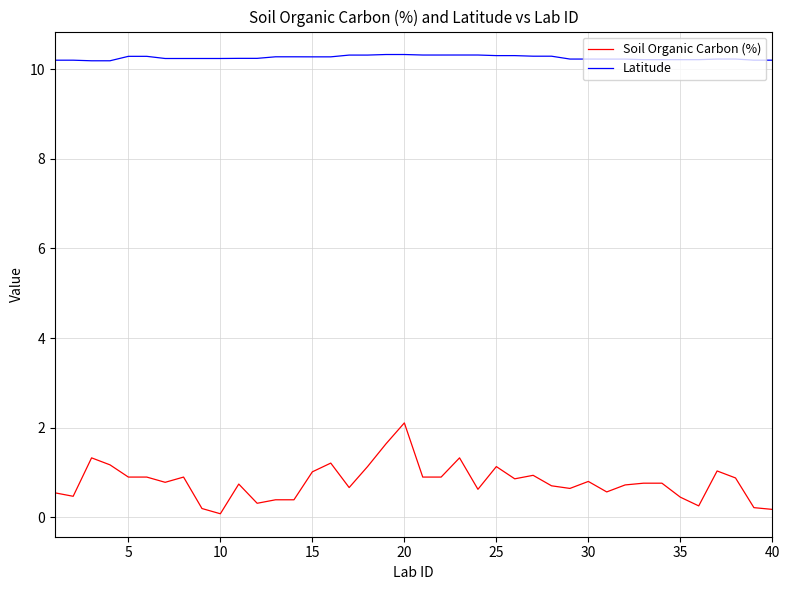

What is the difference between the maximum and minimum values in the Soil Organic Carbon (%) series?

2.0